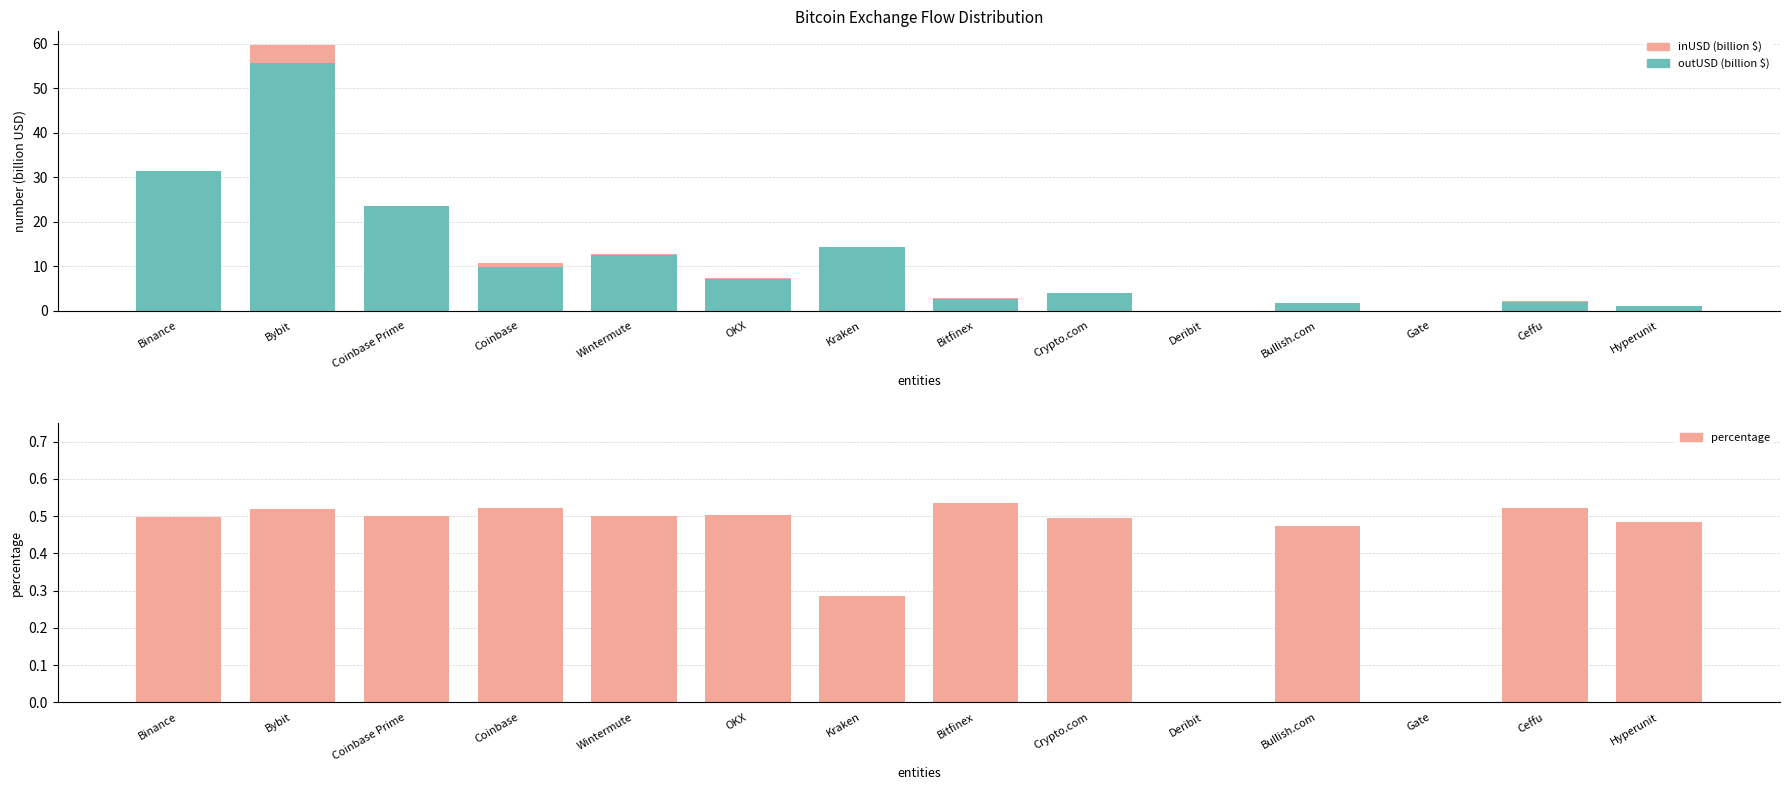

Which series has the widest spread of values?

inUSD (billion $)